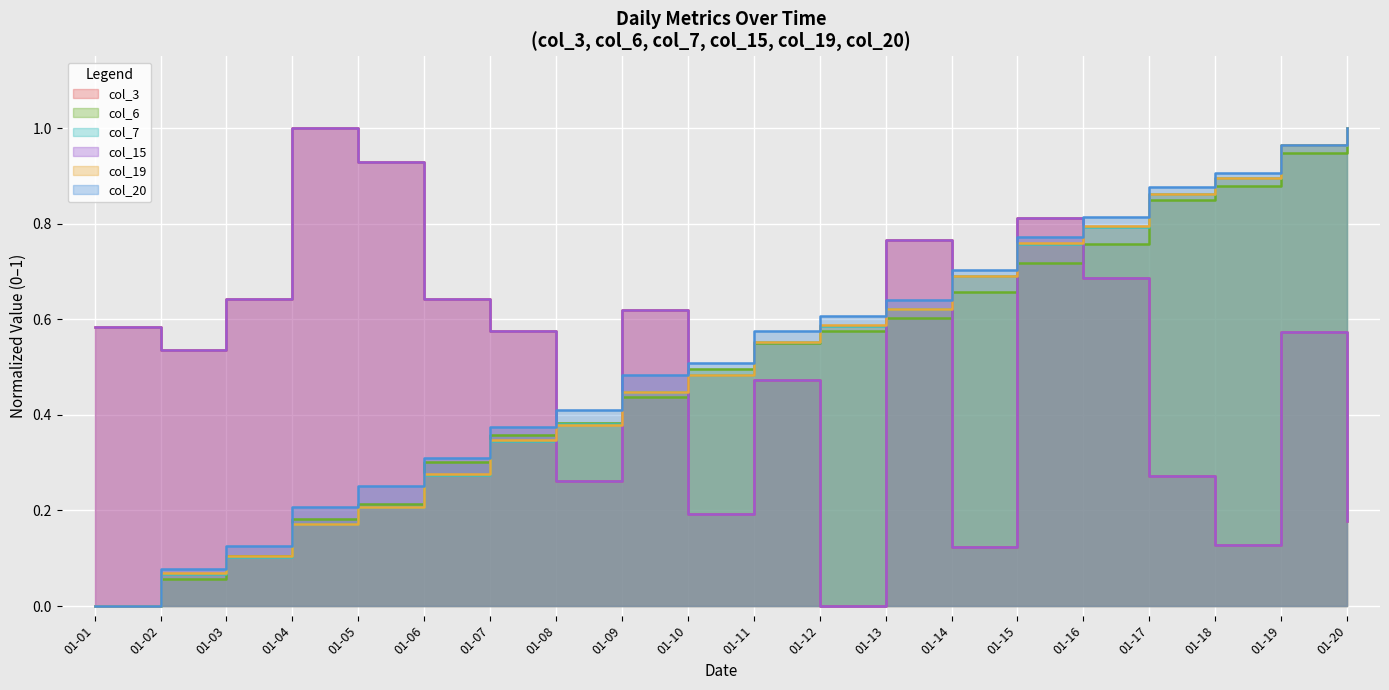

List the labels in order of col_6 value, smallest first.

01-01, 01-02, 01-03, 01-04, 01-05, 01-06, 01-07, 01-08, 01-09, 01-10, 01-11, 01-12, 01-13, 01-14, 01-15, 01-16, 01-17, 01-18, 01-19, 01-20